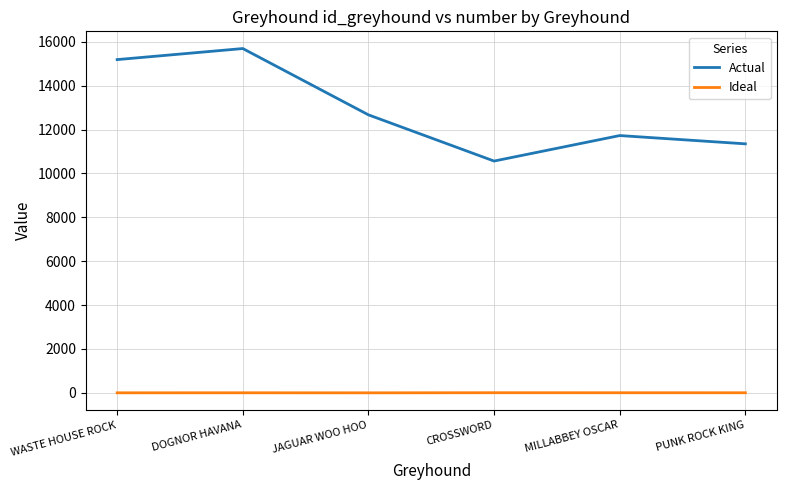

Which series has the widest spread of values?

Actual